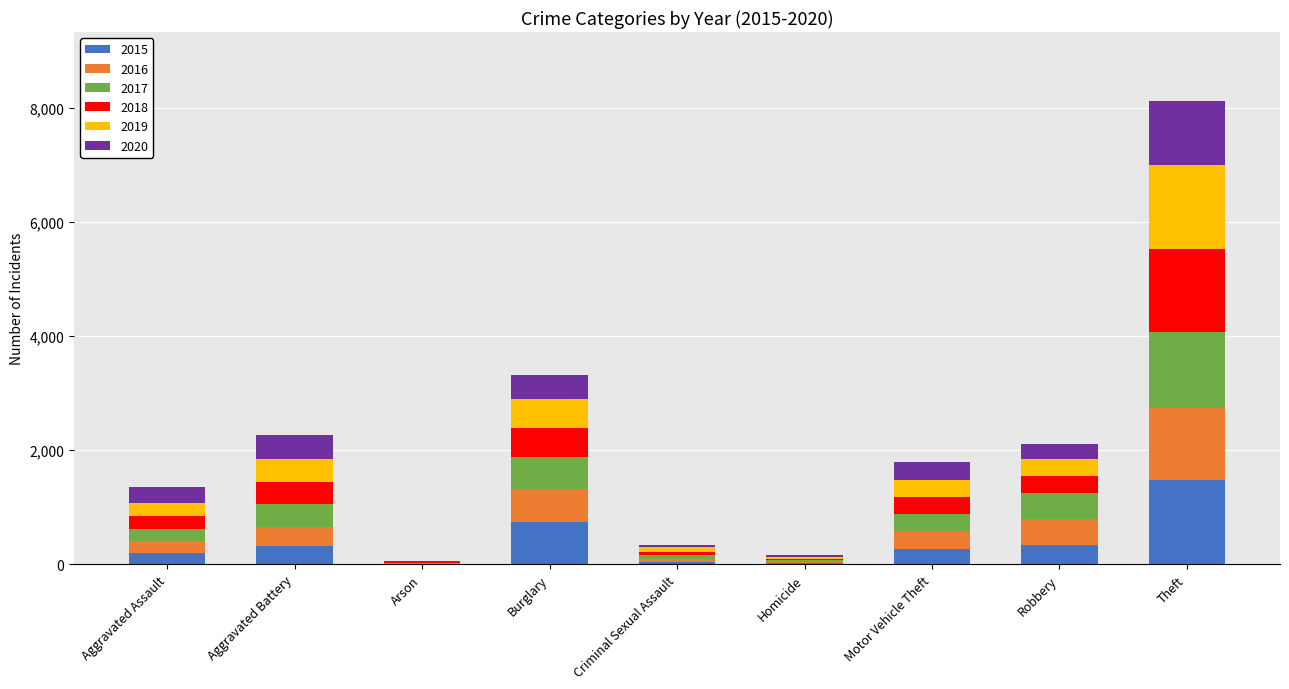

Does the chart contain stacked bars?

Yes